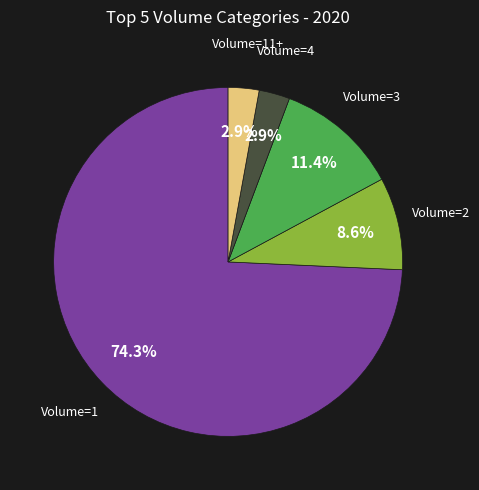

How many segments does this pie chart have?

5